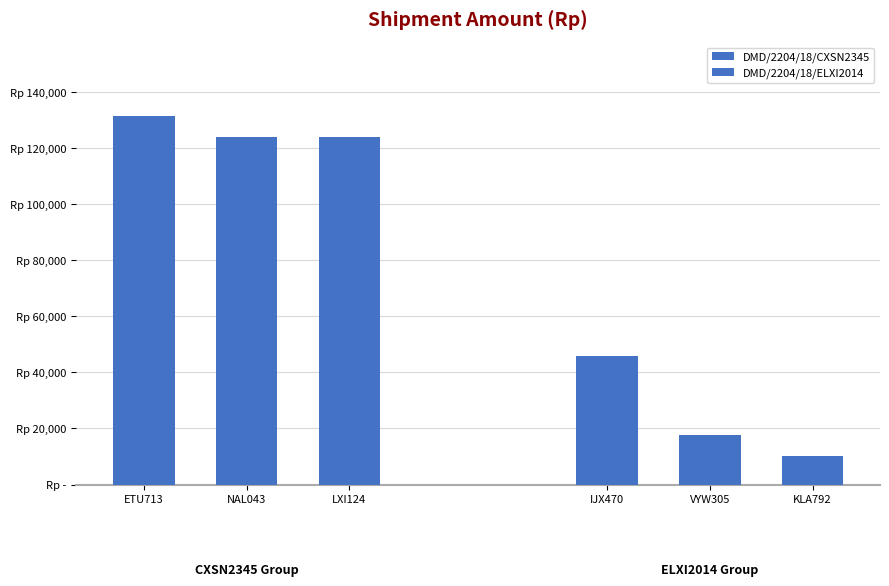

What is the smallest value displayed?

10120.0